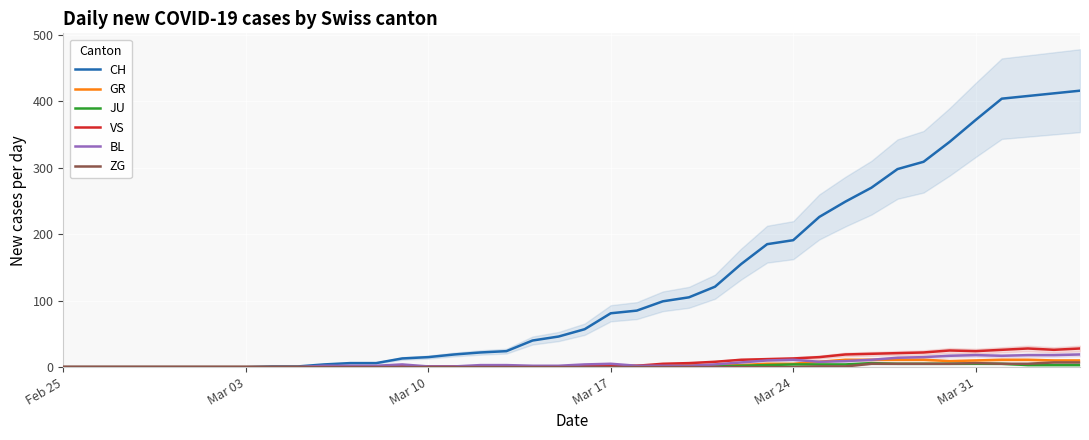

How many distinct data groups are displayed?

6